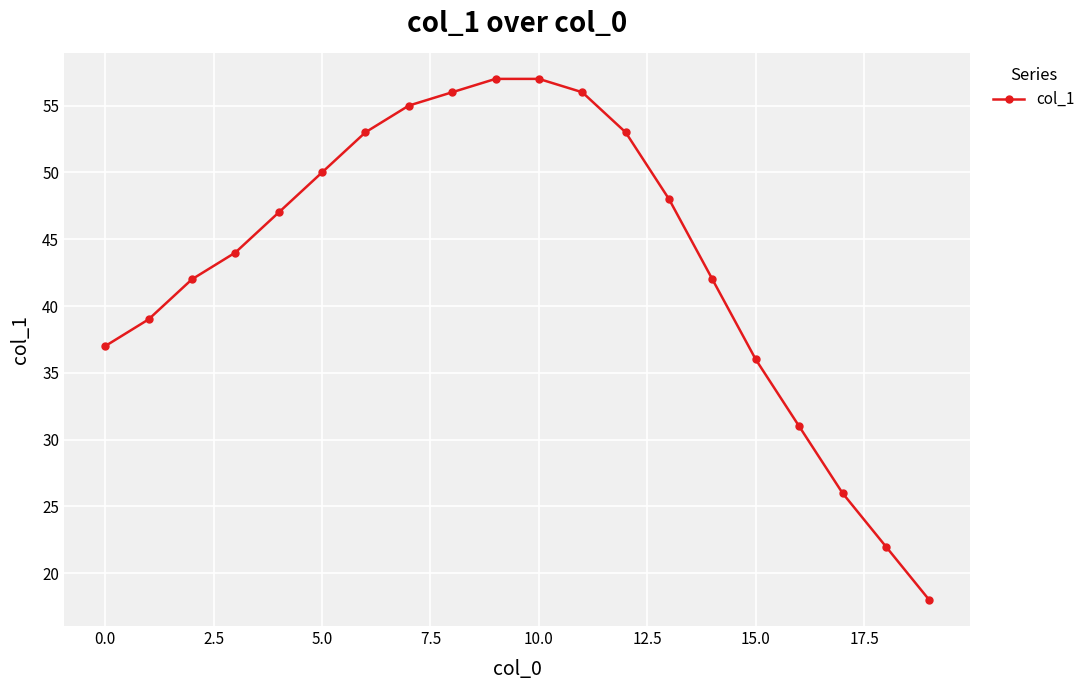

What is the value of the 10th point from the left?

57